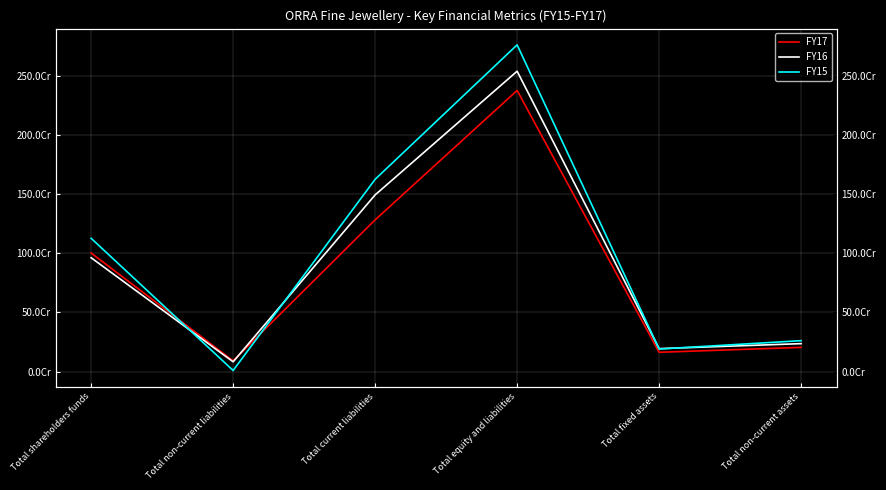

What is the label of the 4th point from the right?

Total current liabilities